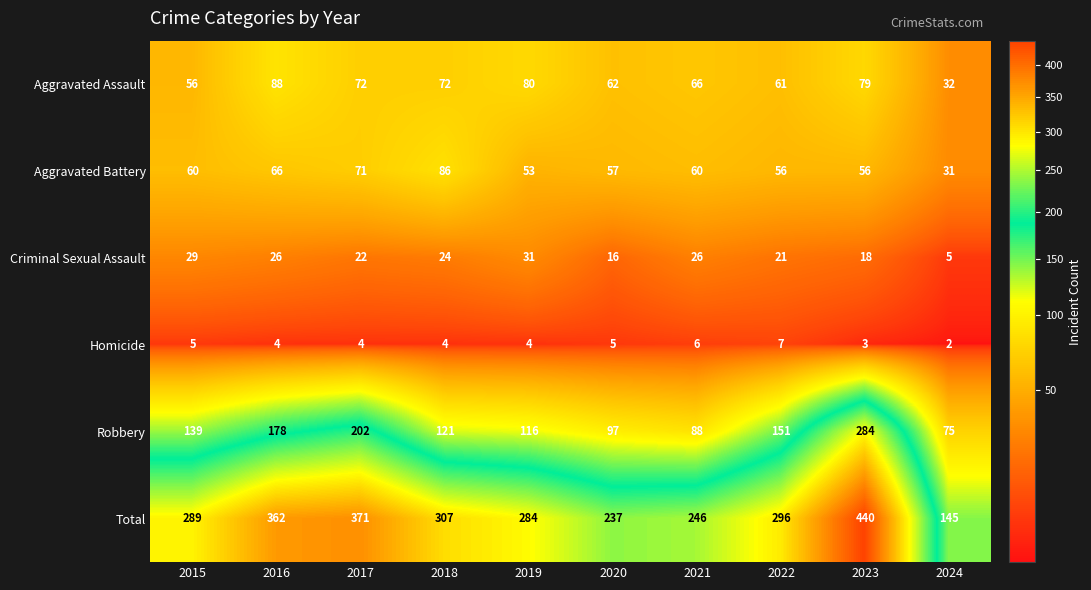

How many data points does each series have?

10